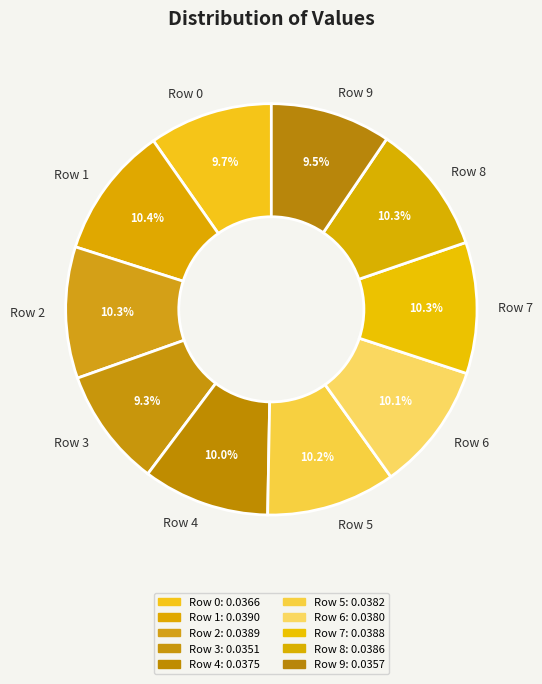

Which has a higher value, Row 0 or Row 7?

Row 7